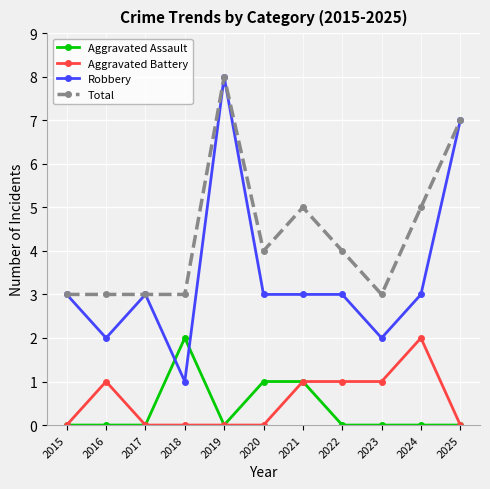

What is the difference between the Aggravated Battery values at 2017 and 2021?

1